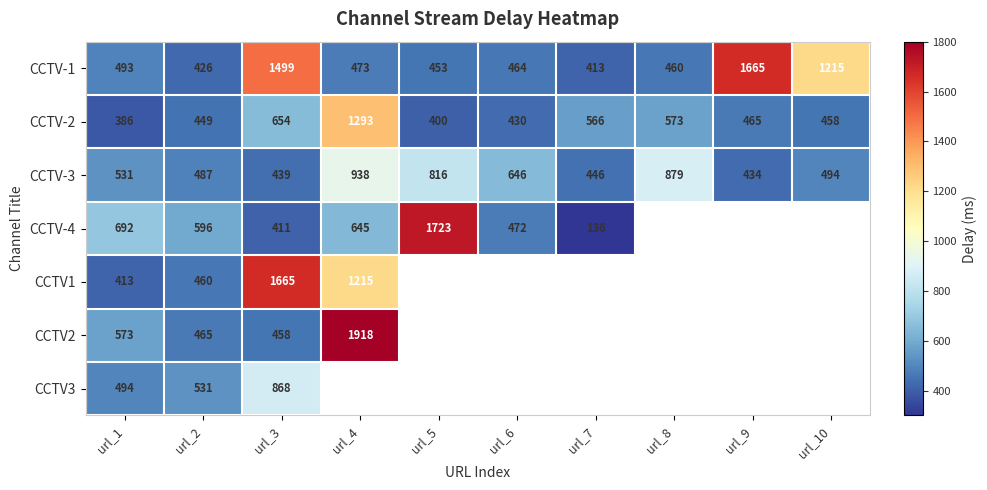

What value does the CCTV-1 series have at url_5, to the nearest 50?

450